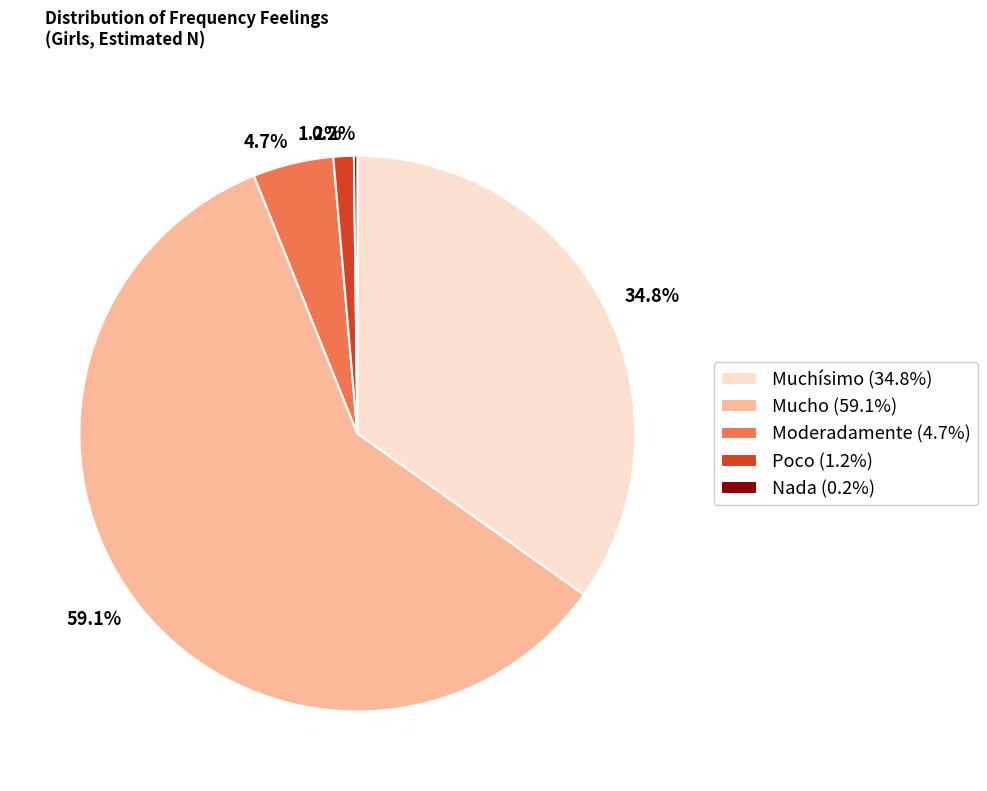

Approximately how many times larger is the value at Muchísimo (34.8%) compared to Moderadamente (4.7%)?

7.4